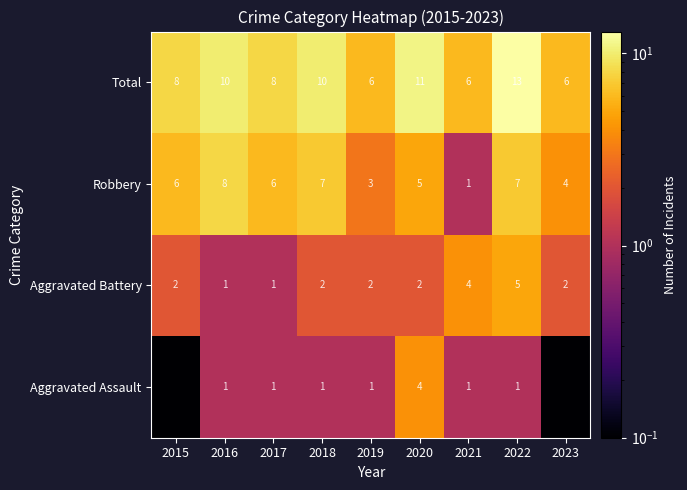

Between 2017 and 2018, which series saw the biggest shift?

Total